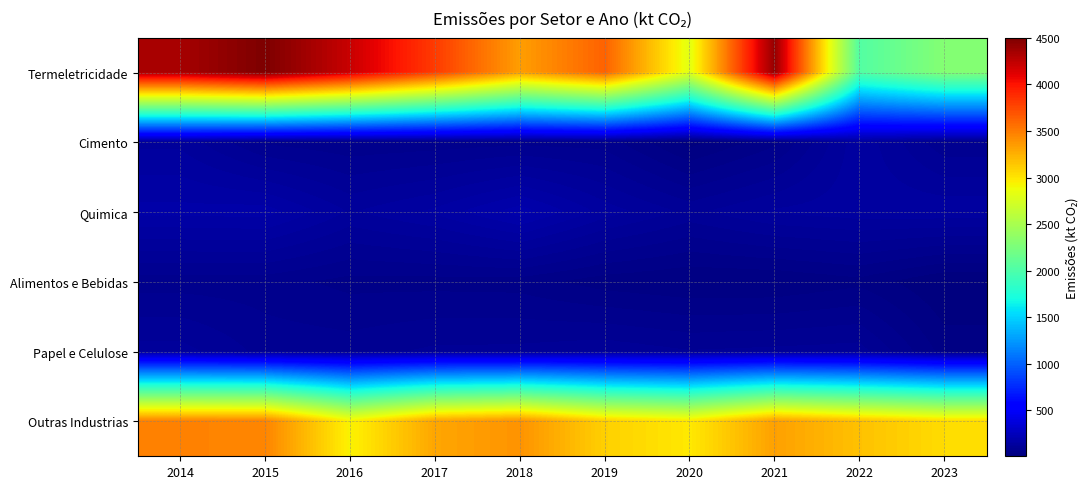

At 2014, list the series in order from largest to smallest.

Termeletricidade, Outras Industrias, Quimica, Cimento, Papel e Celulose, Alimentos e Bebidas